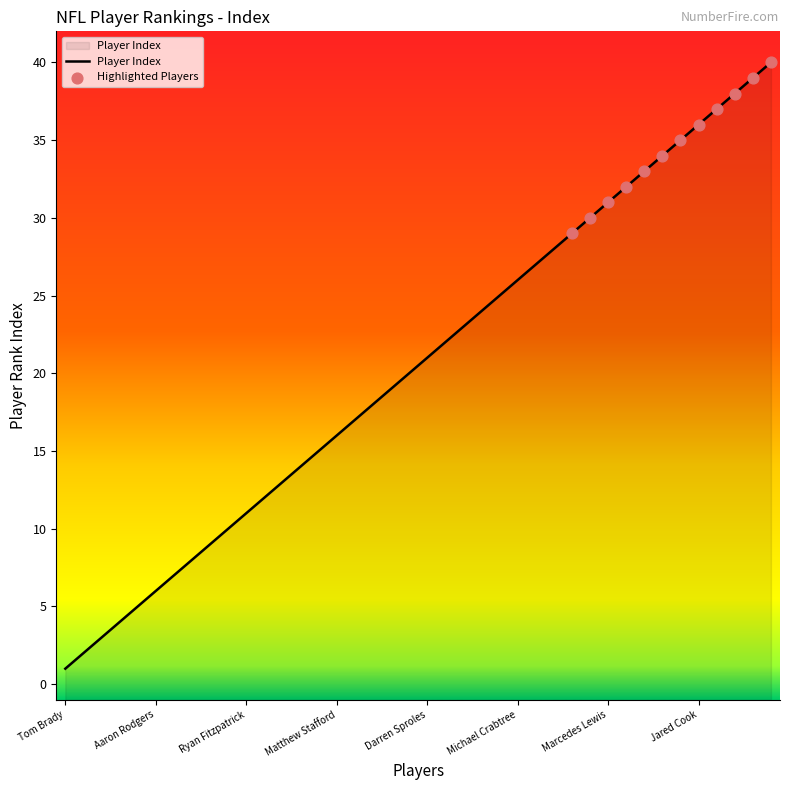

What is the change in value from Ben Roethlisberger to Vernon Davis?

+25